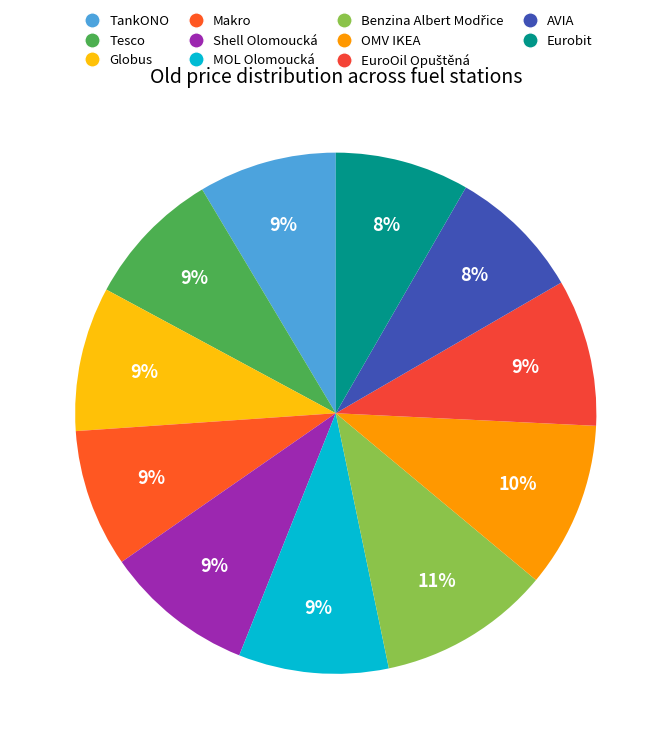

Is it true that Eurobit is 8% of the pie?

True